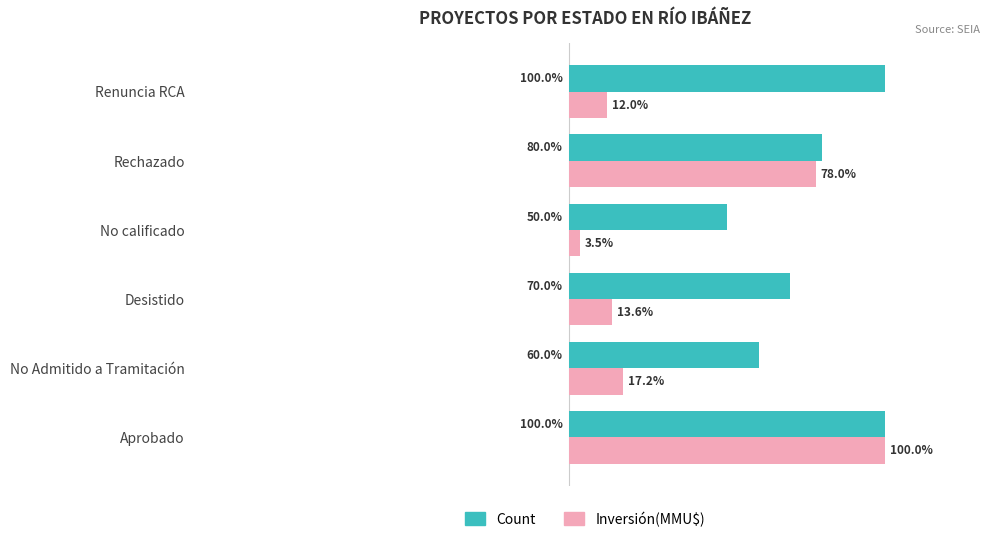

At which category is the sum across all series the highest?

Aprobado